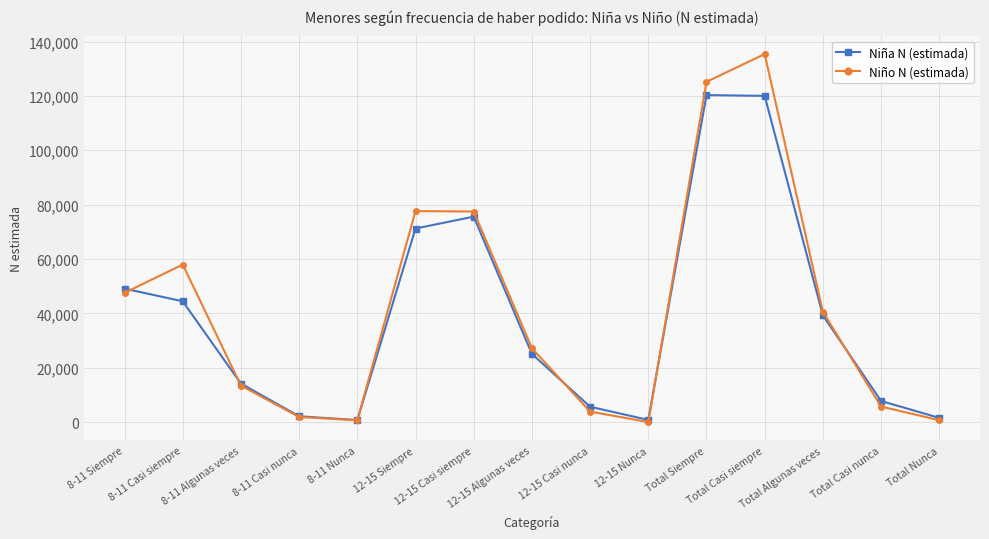

What is the difference between the second highest and second lowest values in the Niño N (estimada) series?

124477